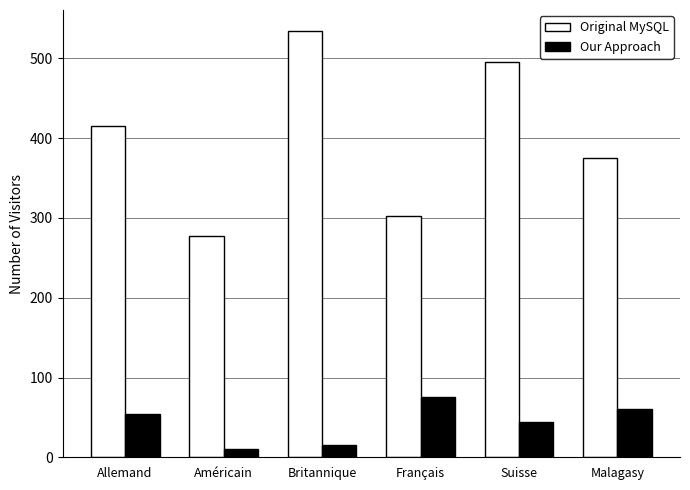

Reading right to left, transcribe all the data shown in this chart.

Original MySQL: 375	495	303	534	277	415
Our Approach: 61	44	76	16	10	54